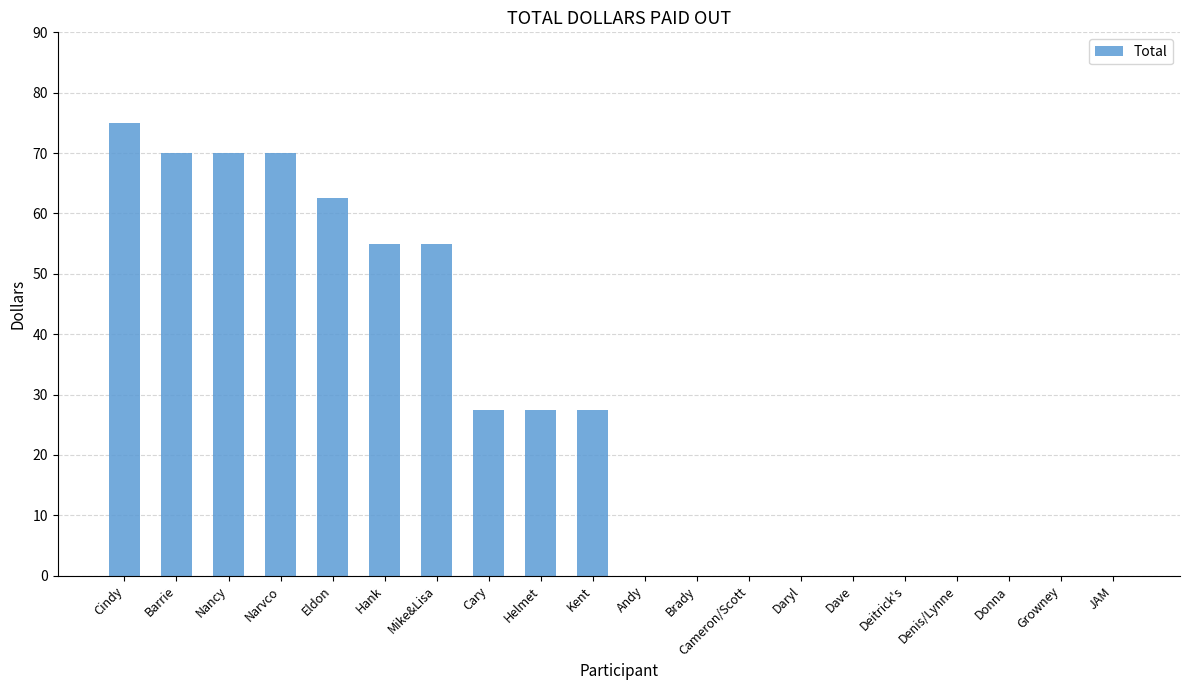

Which has a higher value, Cary or Mike&Lisa?

Mike&Lisa